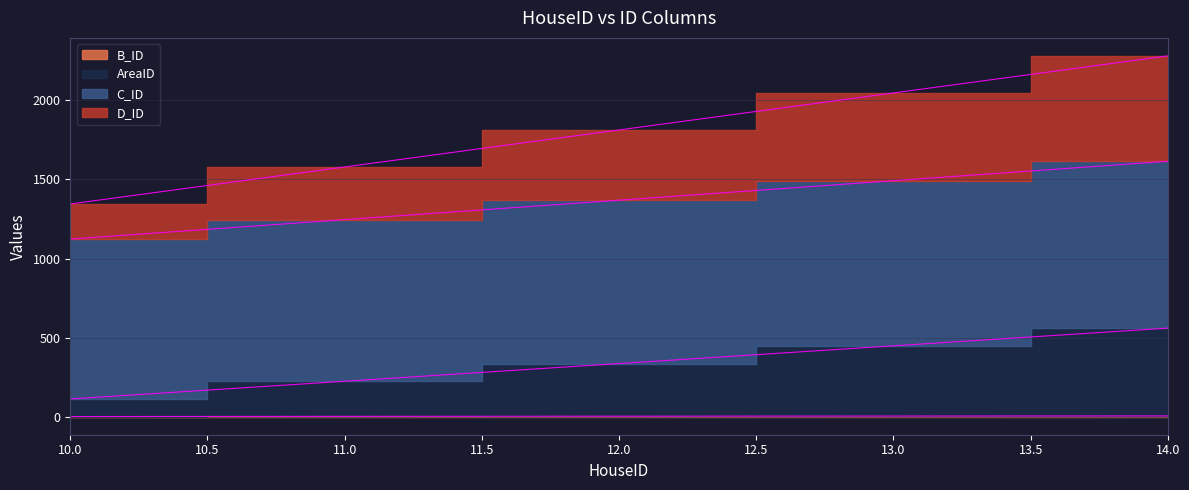

Which has a higher value, 13 or 14?

14